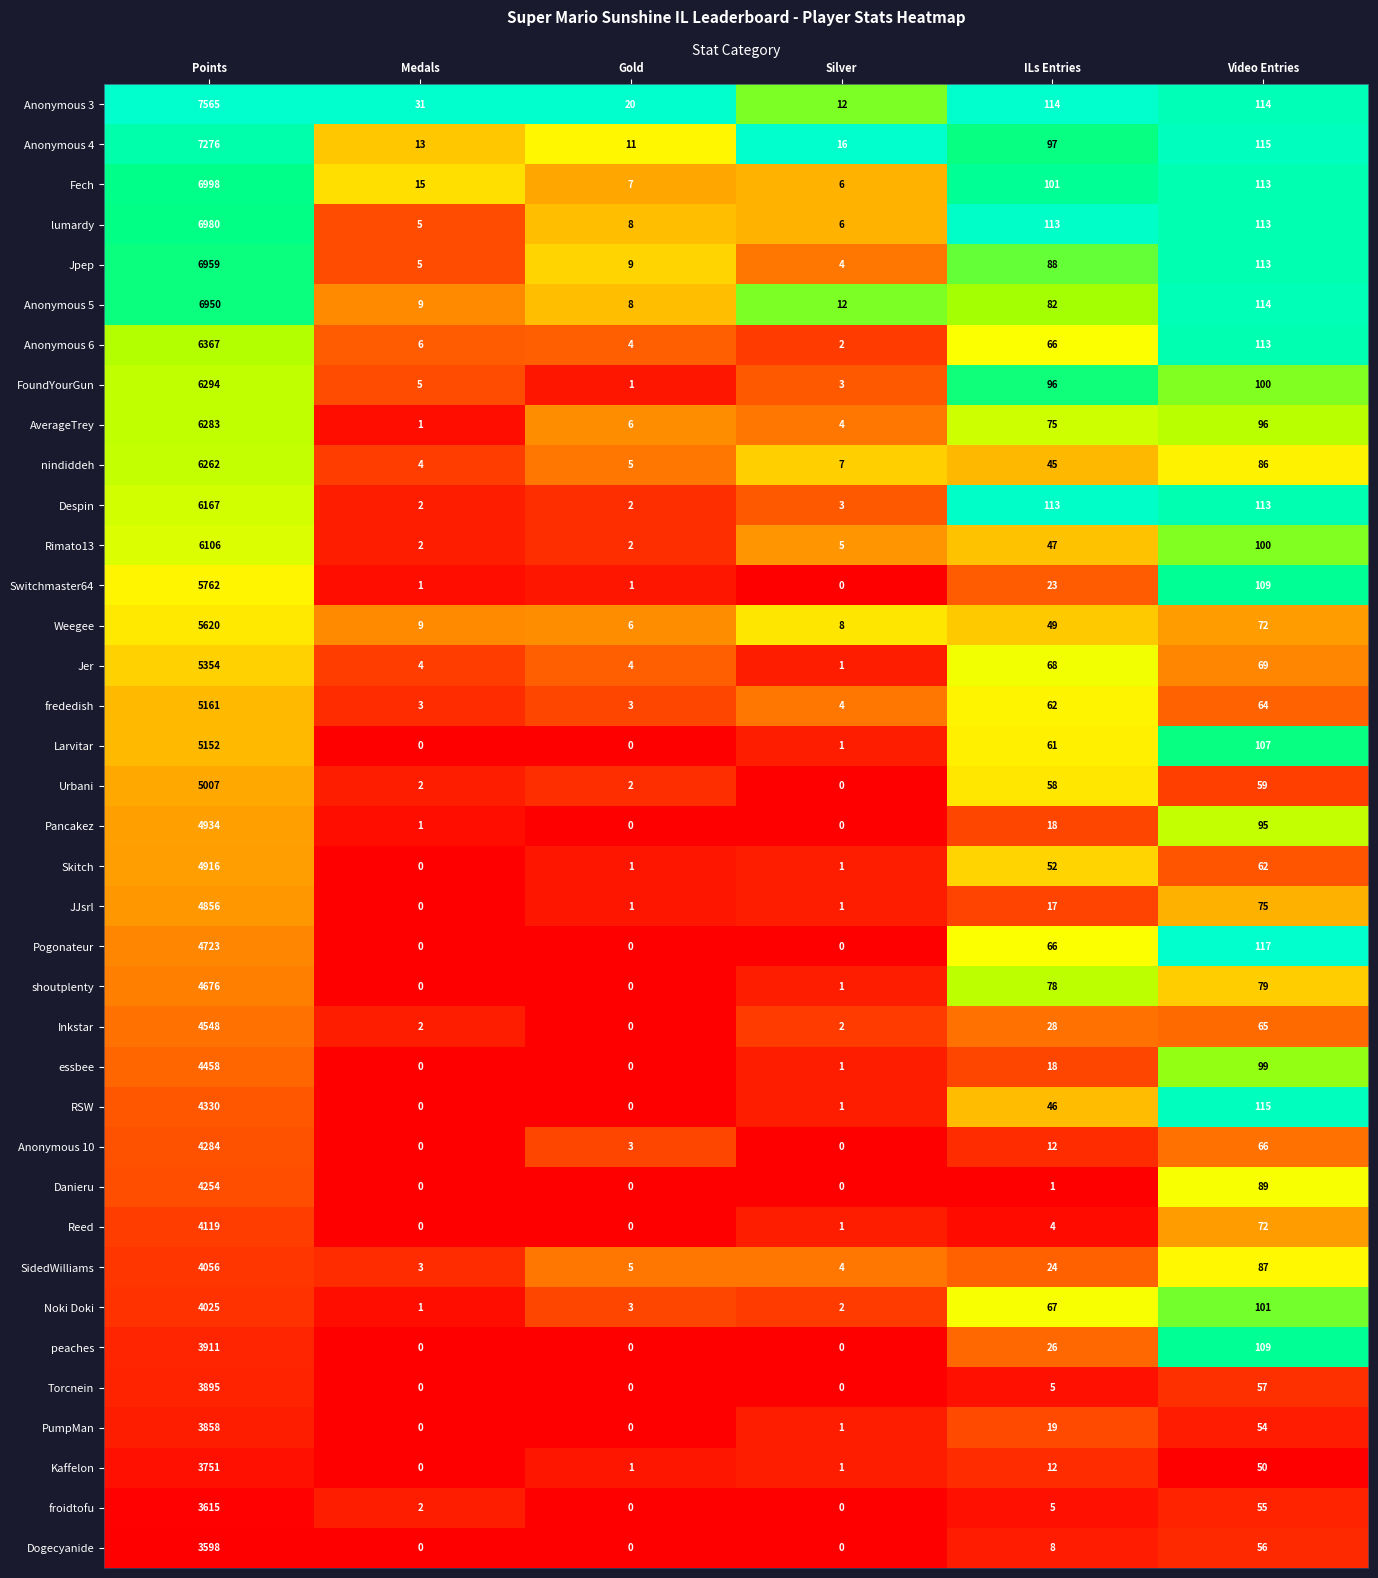

Which series has the widest spread of values?

Anonymous 3